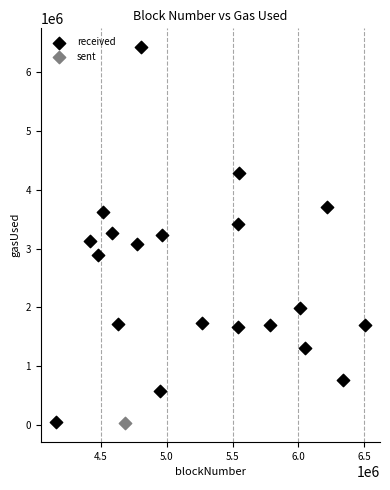

What are all the series names shown in the legend?

received, sent